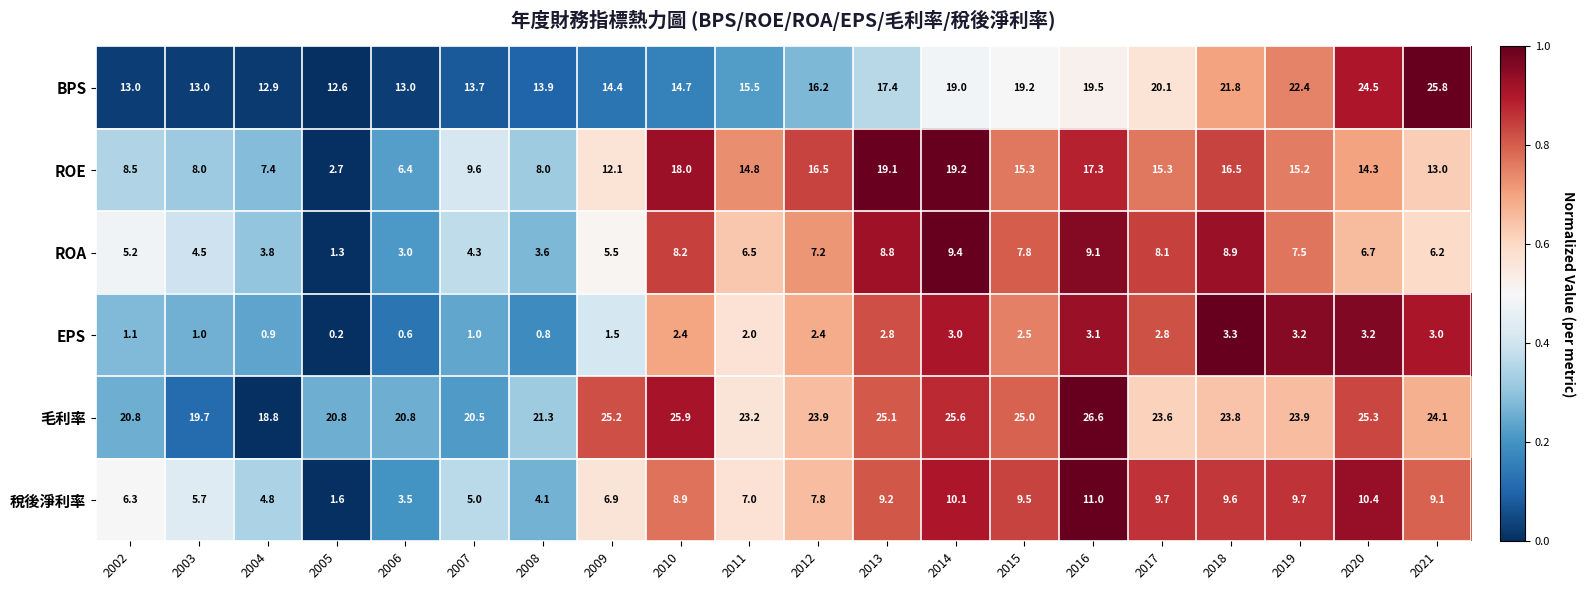

True or false: ROE has a value of 8.5 at 2016.

False